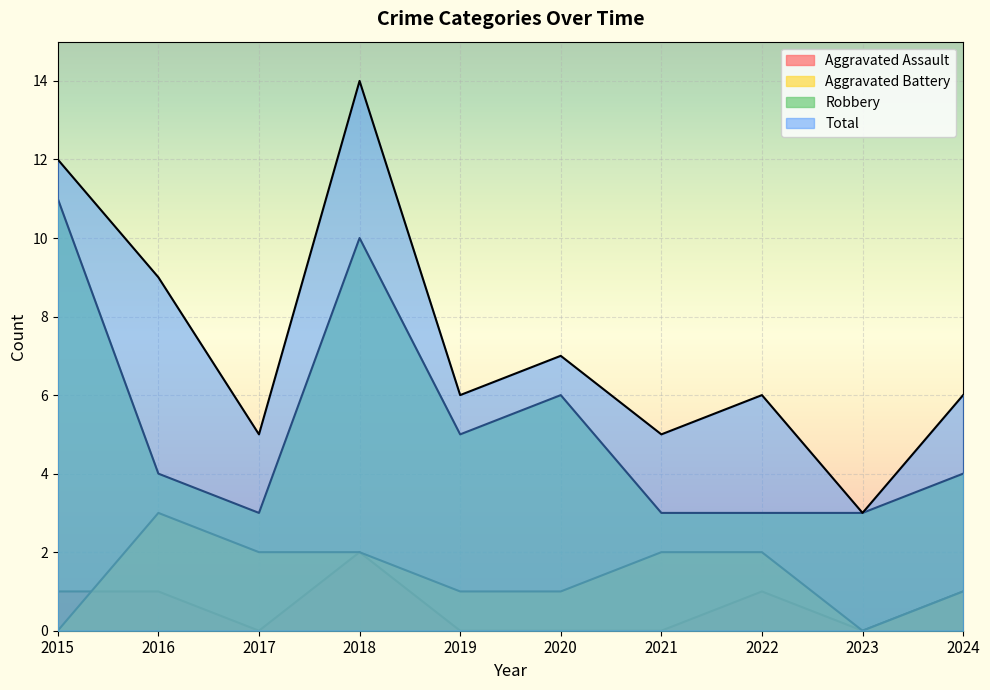

What are all the series names shown in the legend?

Aggravated Assault, Aggravated Battery, Robbery, Total